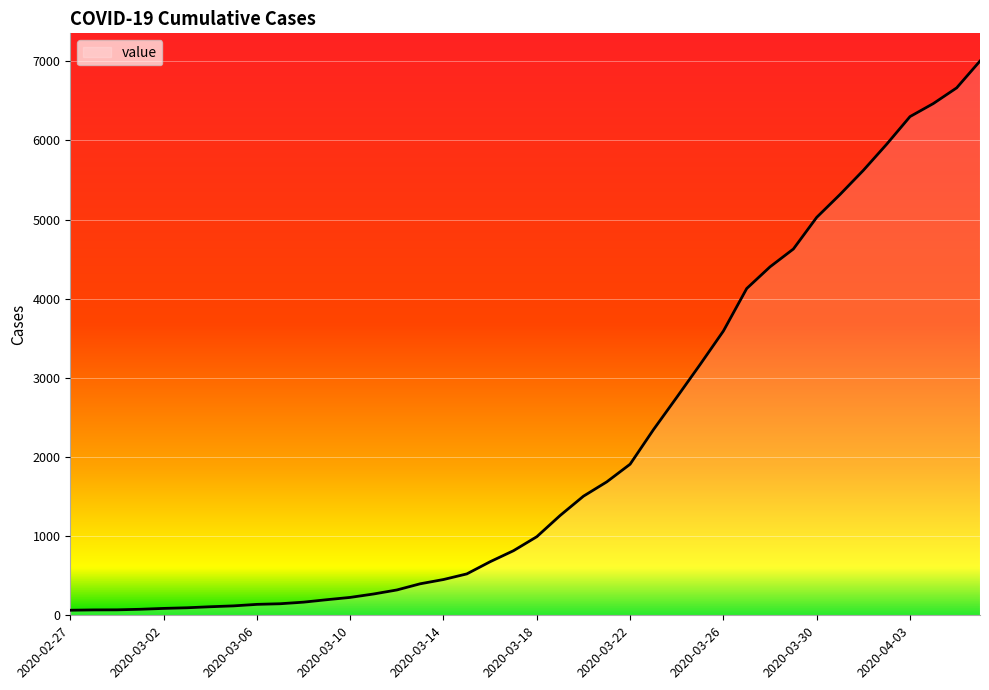

What is the maximum value shown in the chart?

7003